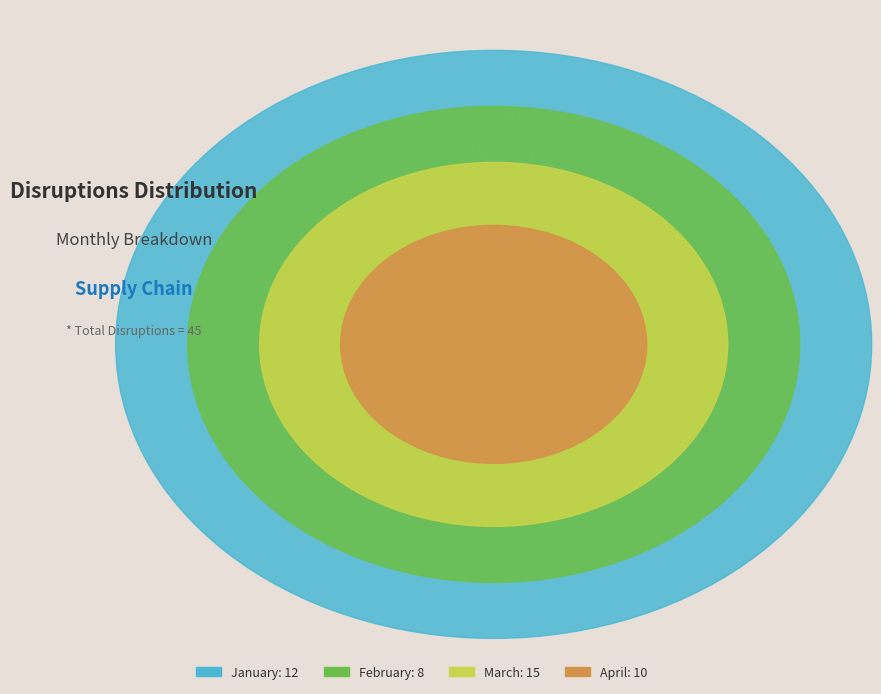

The March slice represents 44% of the pie. True or false?

False